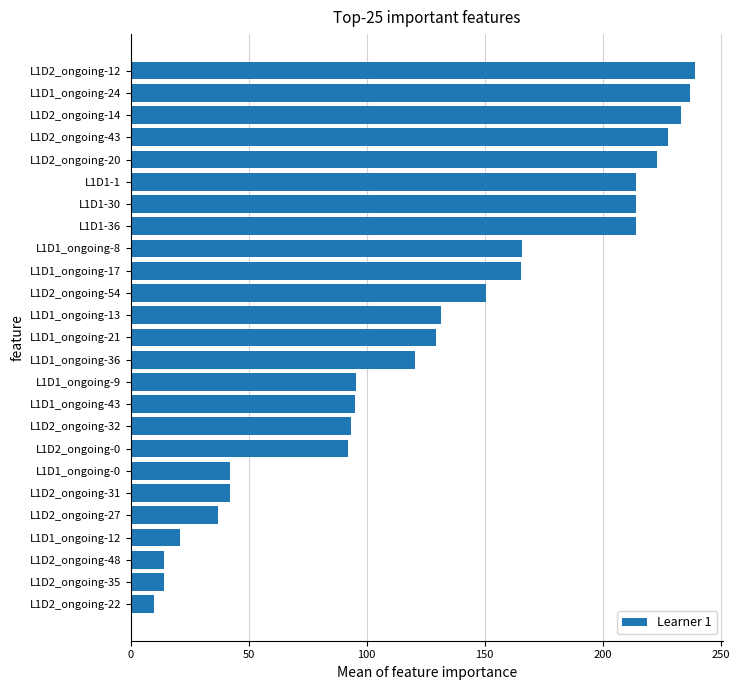

Is it true that the value at L1D1-36 is 214.2?

True